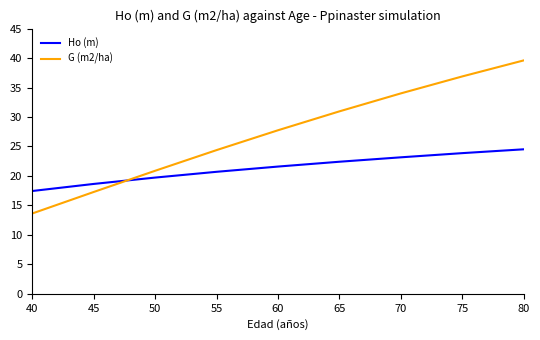

Rank the series at 60 from lowest to highest value.

Ho (m), G (m2/ha)